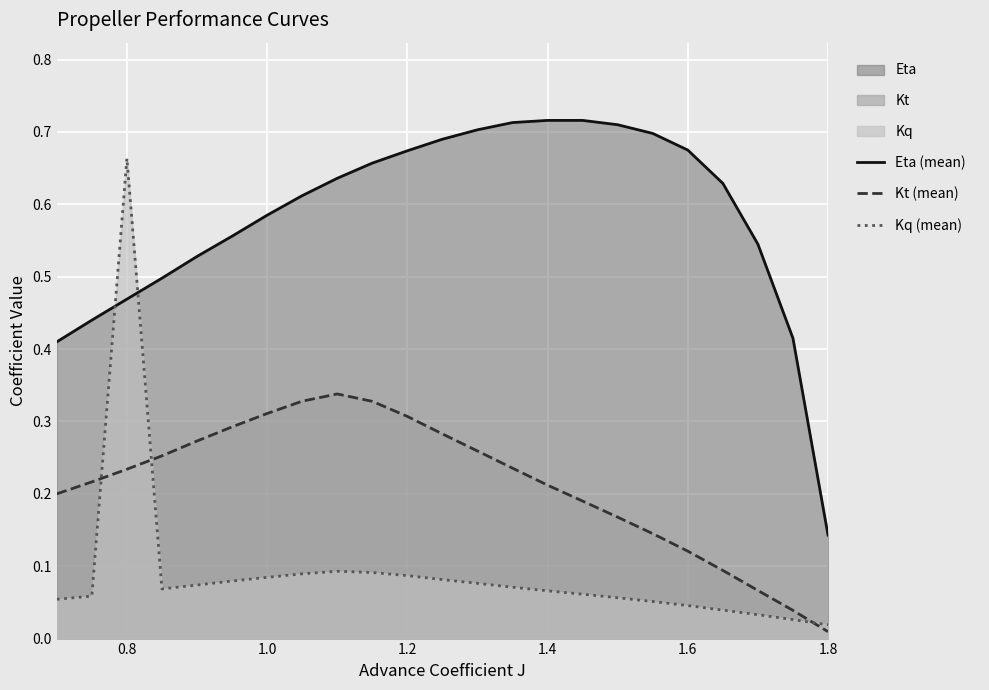

True or false: Kt (line) and Kq (line) intersect in this chart.

True